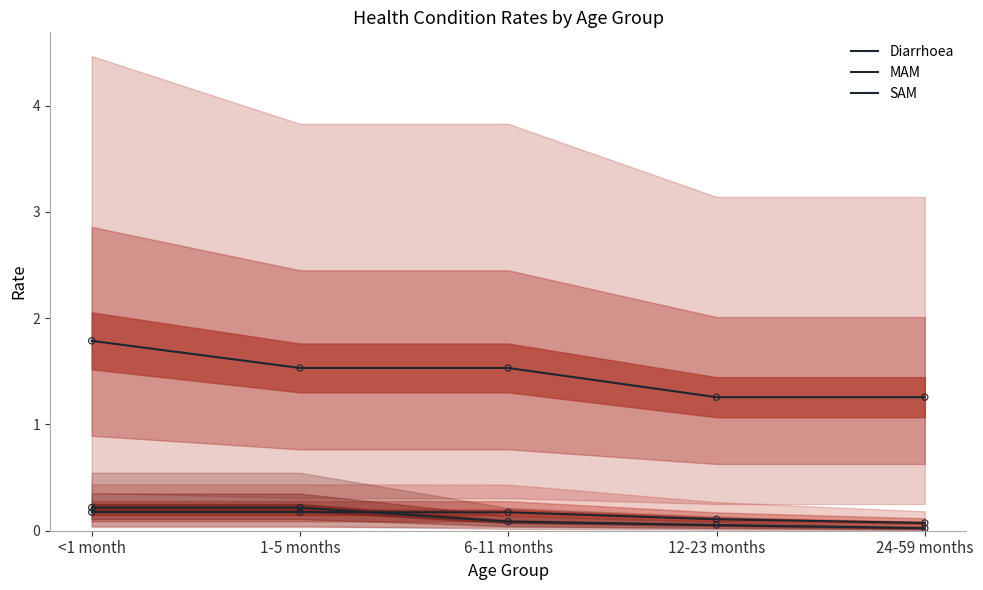

Which series has the largest Y range (max minus min)?

Diarrhoea